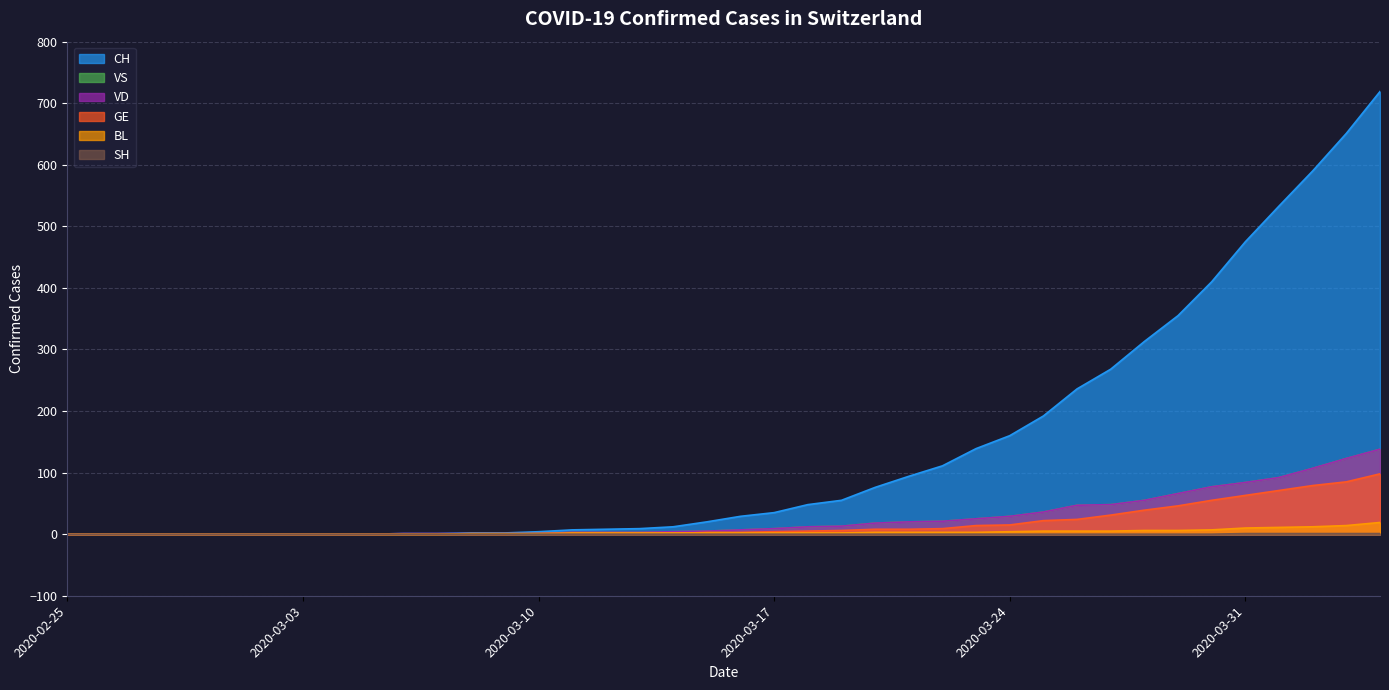

Between 2020-03-27 and 2020-02-25, which is larger?

2020-03-27